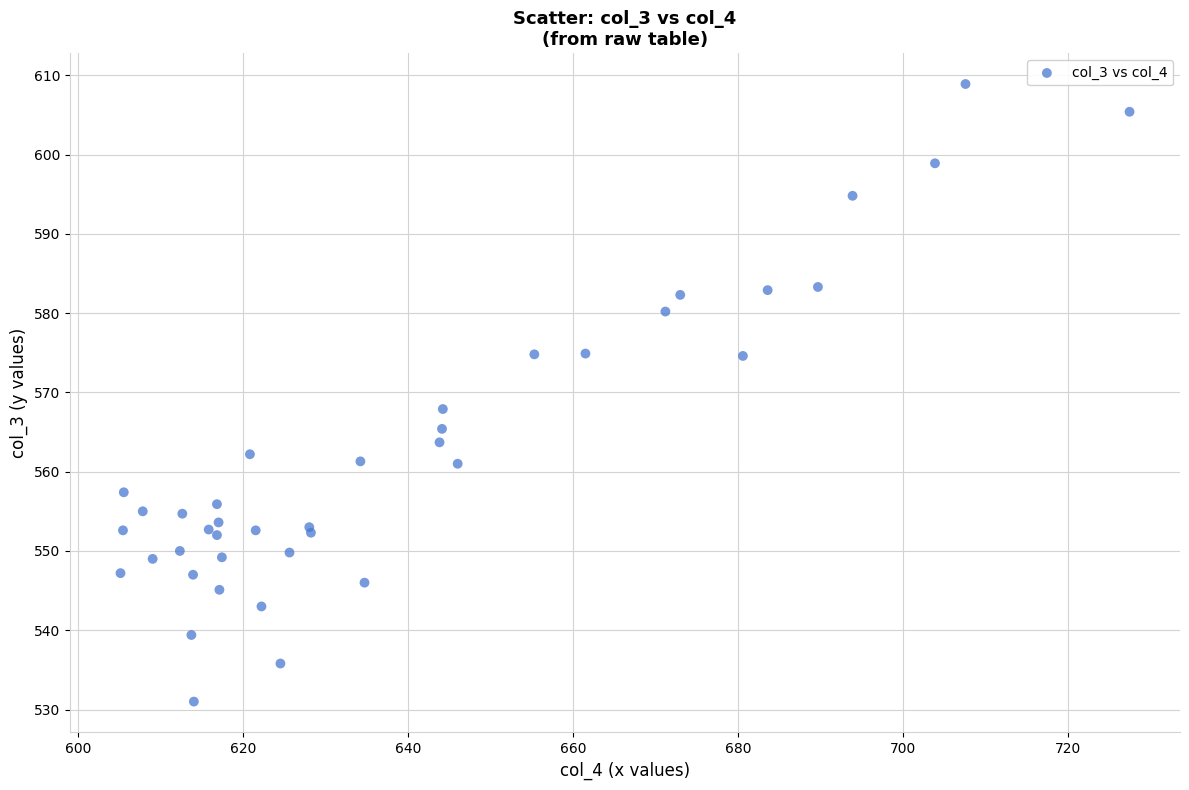

What Y value in the scatter plot is closest to 569?

567.9